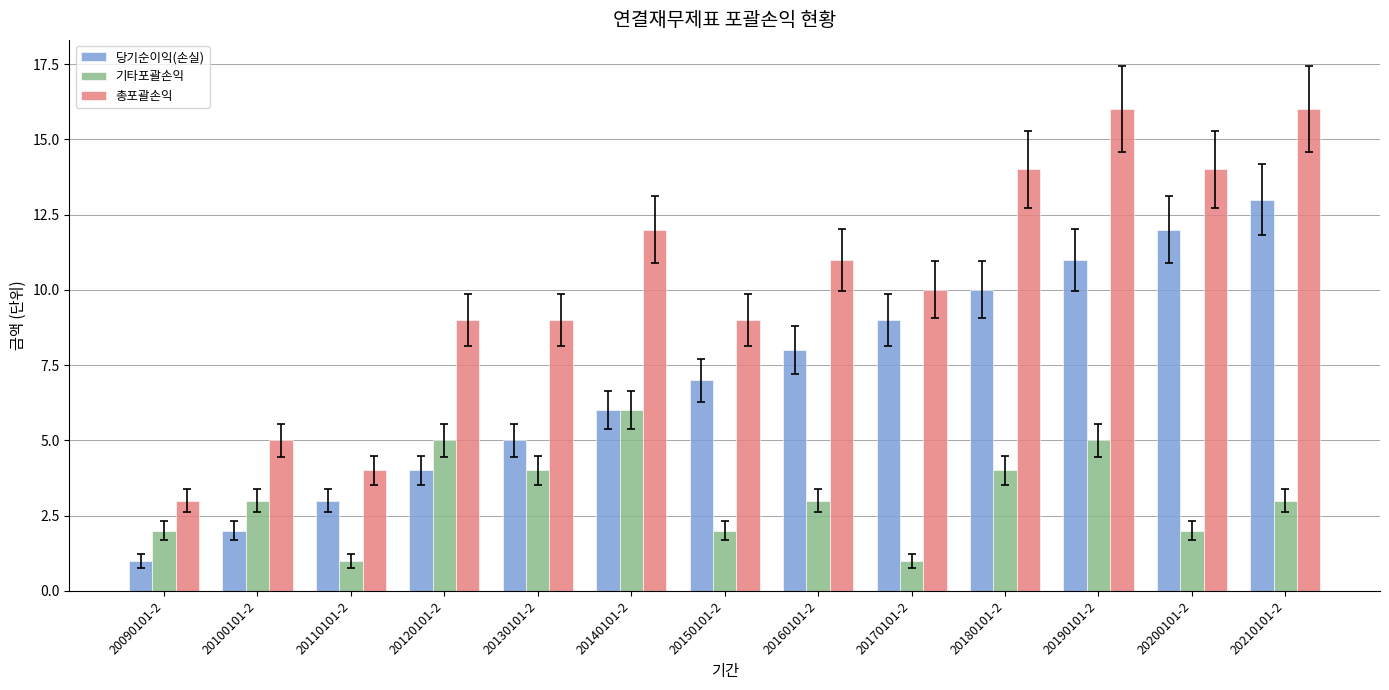

What is the average value of the 기타포괄손익 series?

3